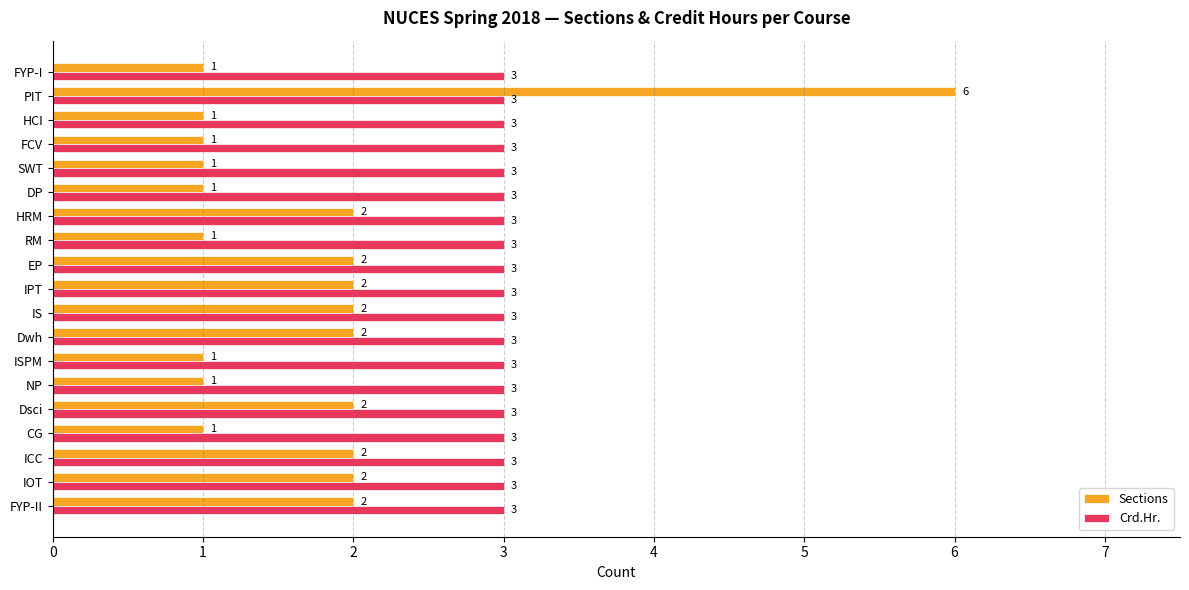

What is the difference between the maximum and minimum values in the Sections series?

5